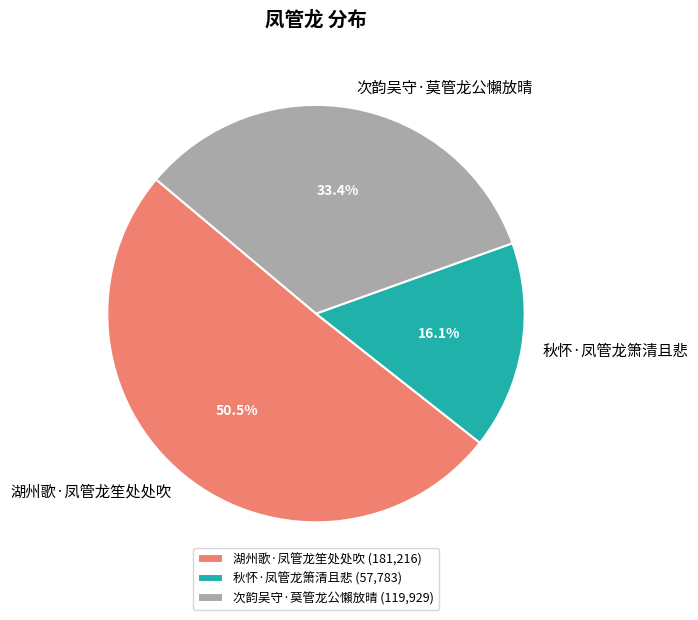

Count the number of slices in the pie.

3